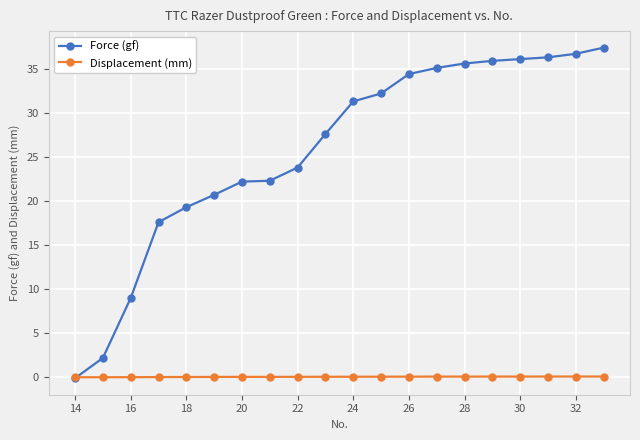

What is the value of the Force (gf) point at the 4th from the left?

17.6